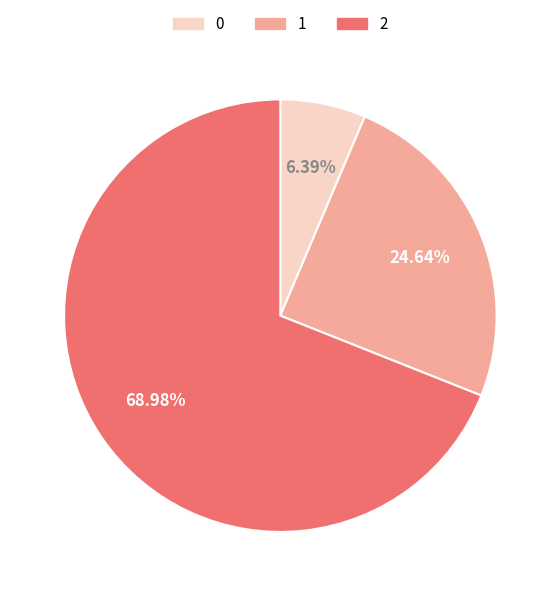

The 1 slice represents 18% of the pie. True or false?

False